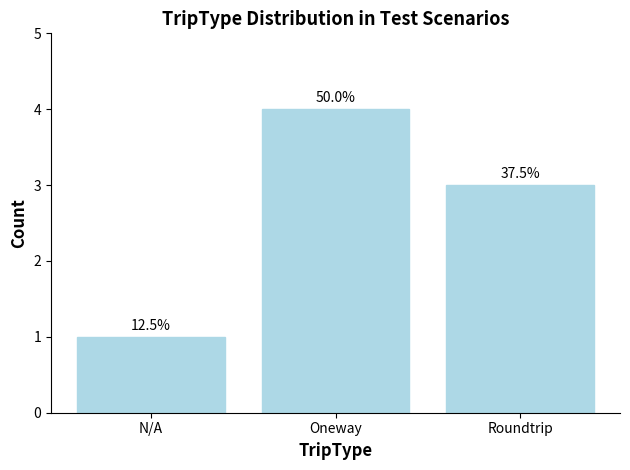

Are the bars horizontal?

No